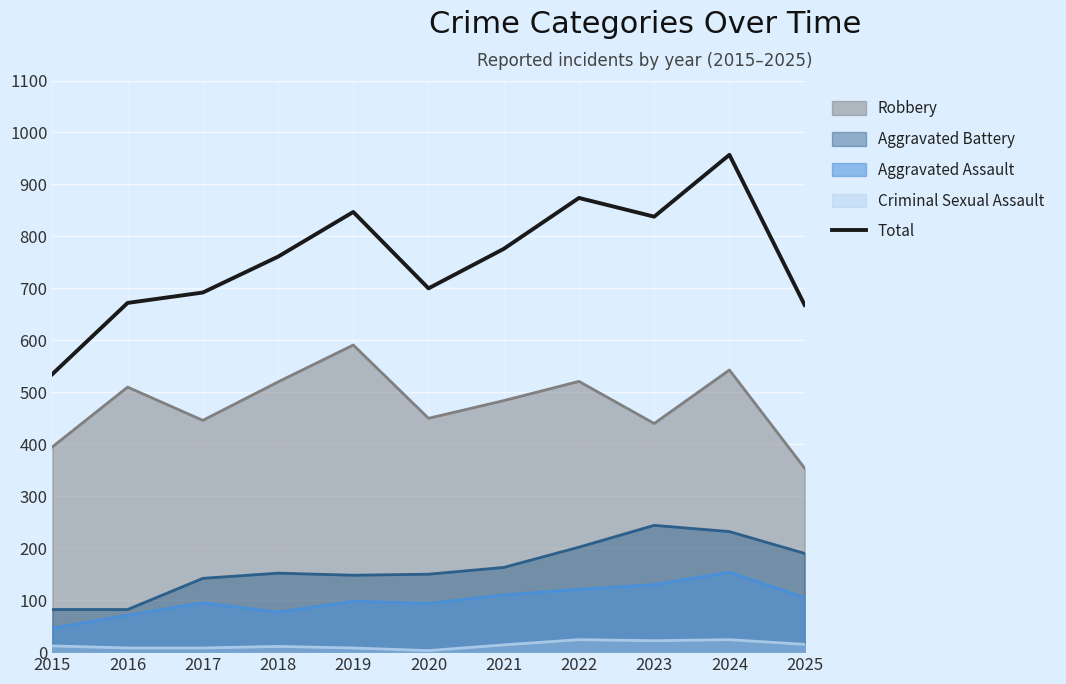

At which category does the chart reach its peak across all series?

2024